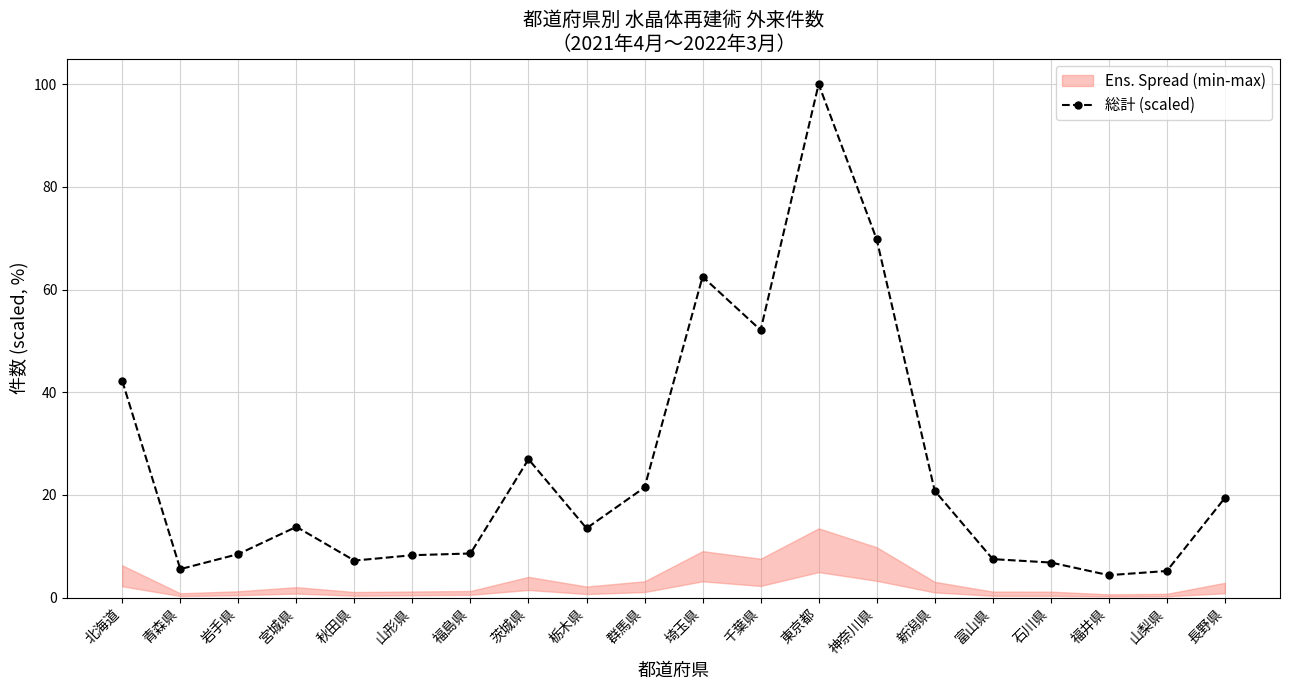

How many interior local peaks (higher than both neighbors) does the data have?

4